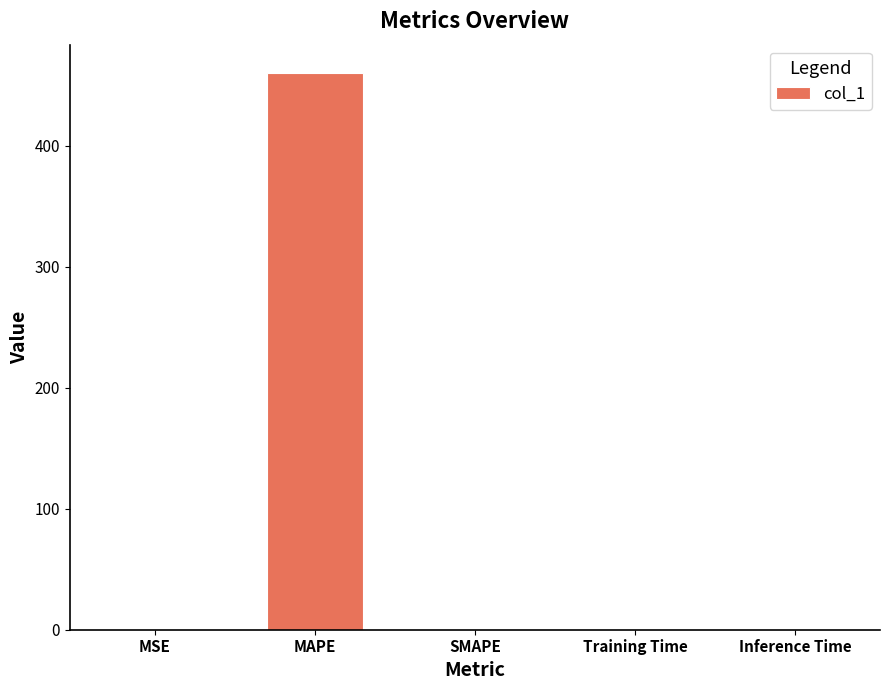

The value at MSE is 0.0. True or false?

True